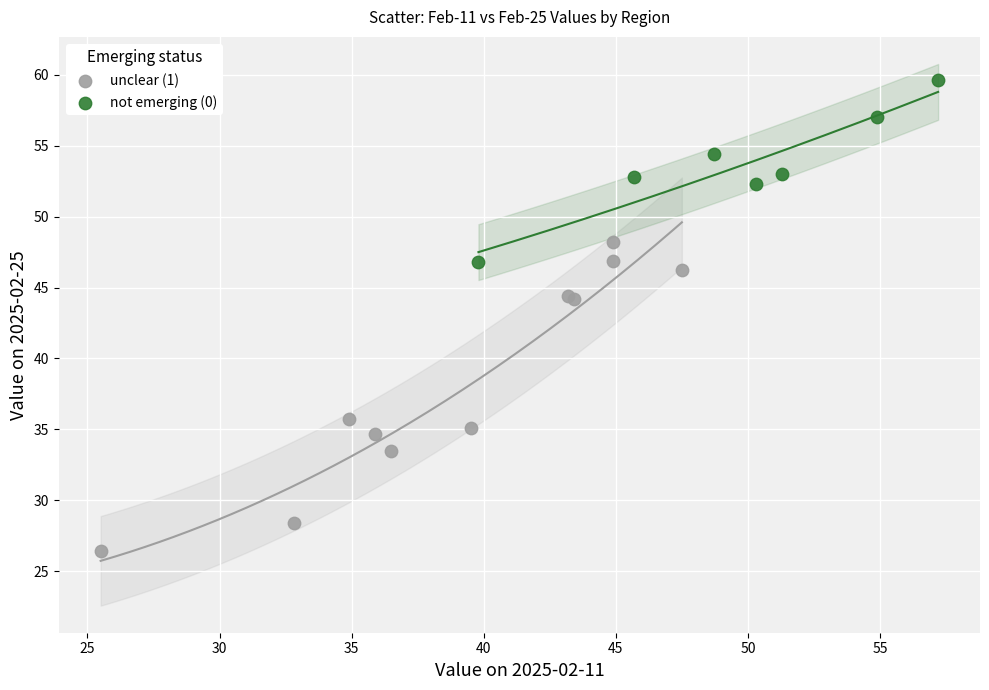

Which series has the widest spread of Y values?

unclear (1)